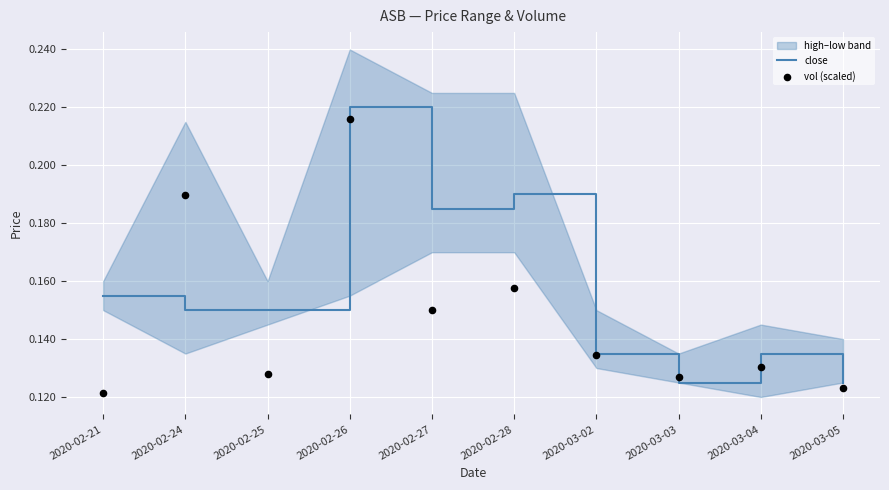

Which series contains the lowest Y value?

vol (scaled)